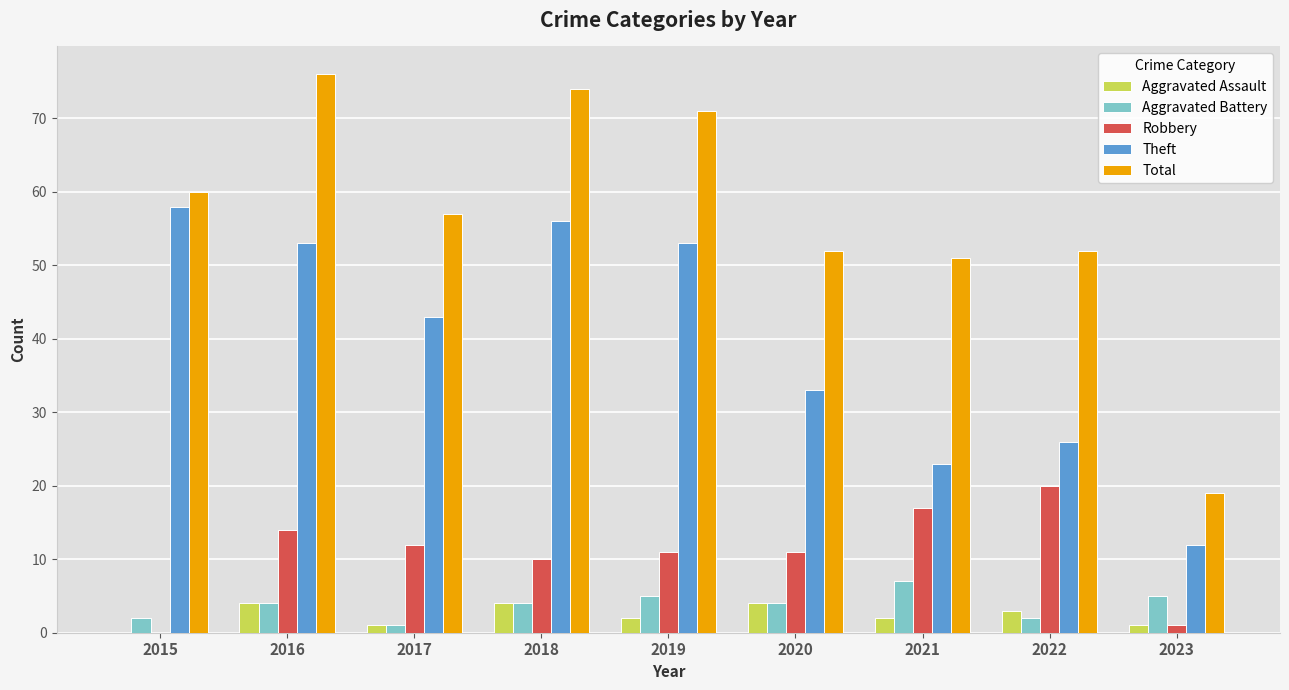

How many distinct data groups are displayed?

5